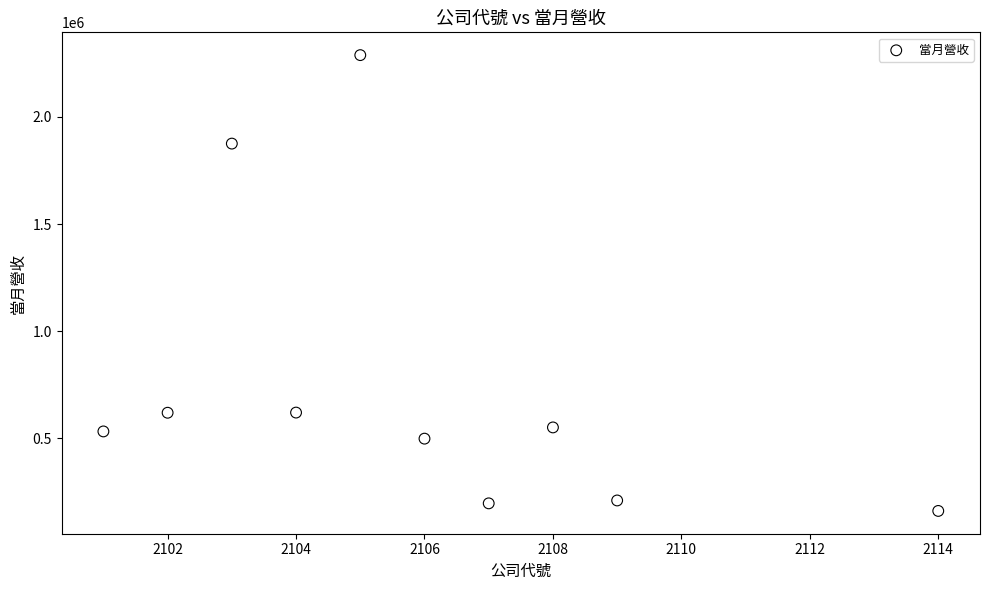

What is the average X value?

2106